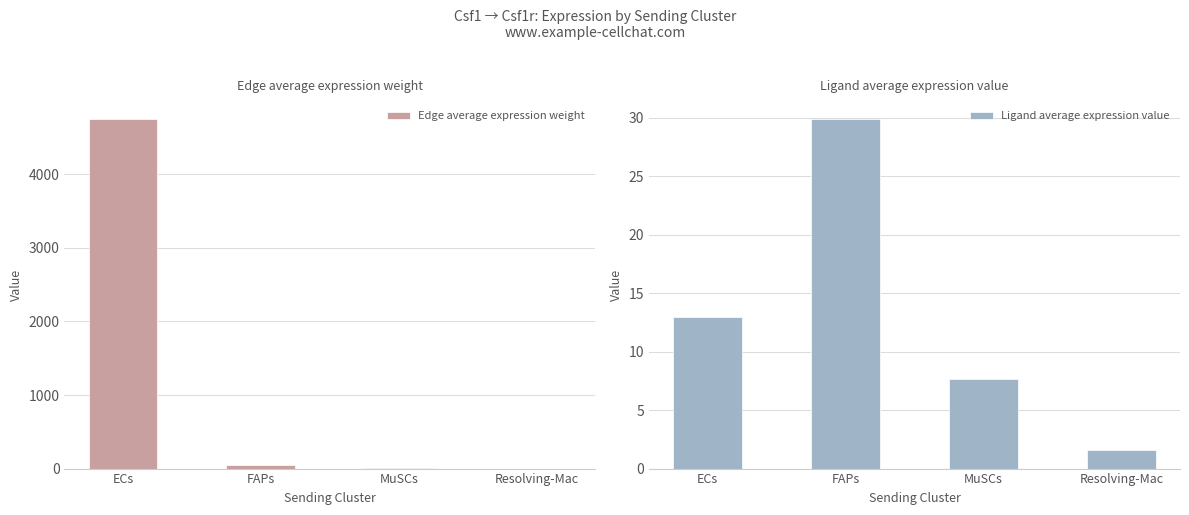

The value of Ligand average expression value at MuSCs is 7.7. True or false?

True